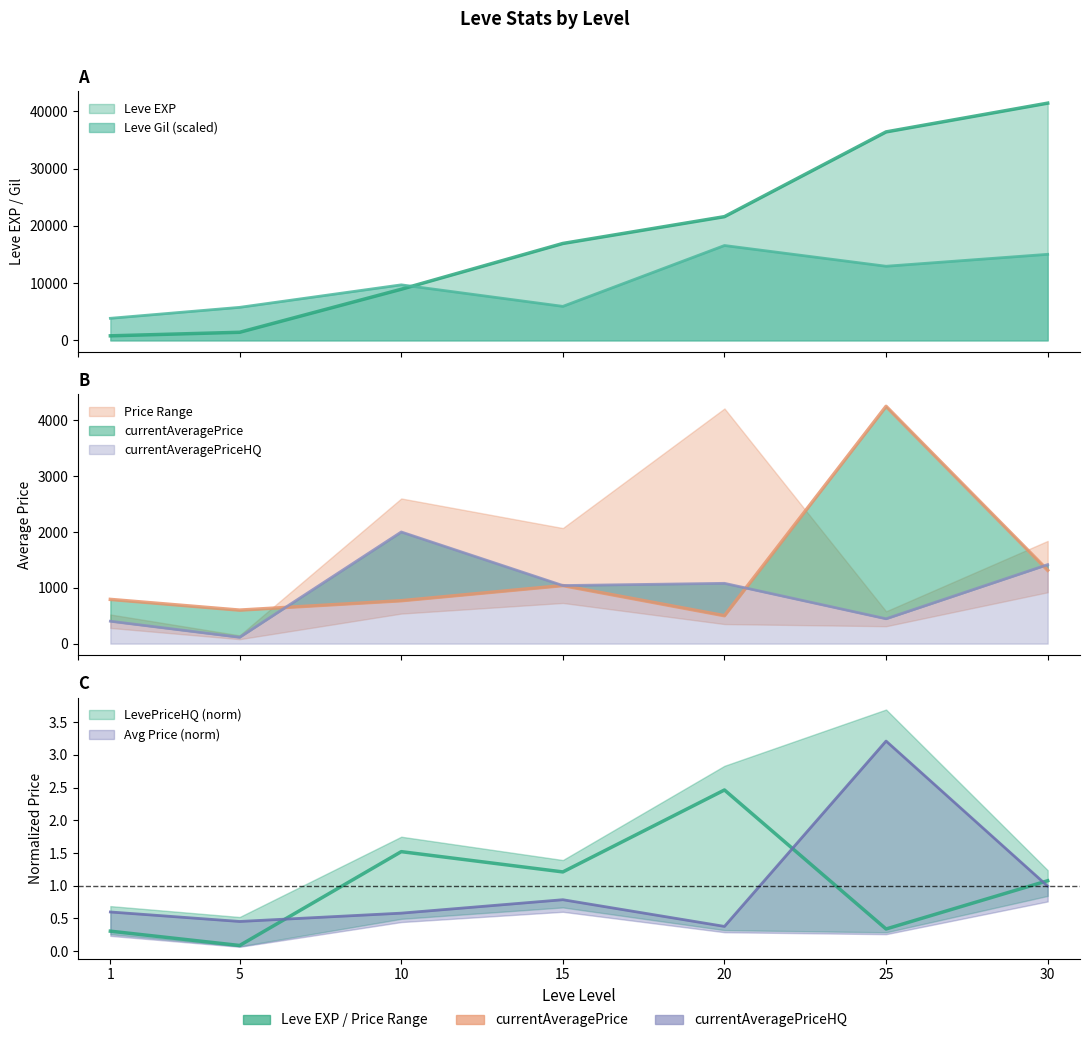

Between 20 and 25, which series saw the biggest shift?

Leve EXP